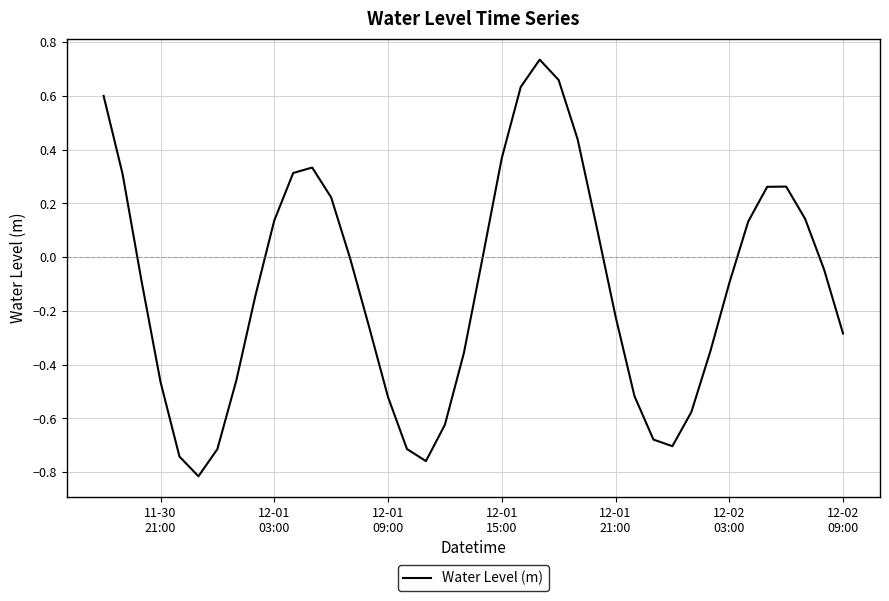

What is the difference between the maximum and minimum values?

1.6